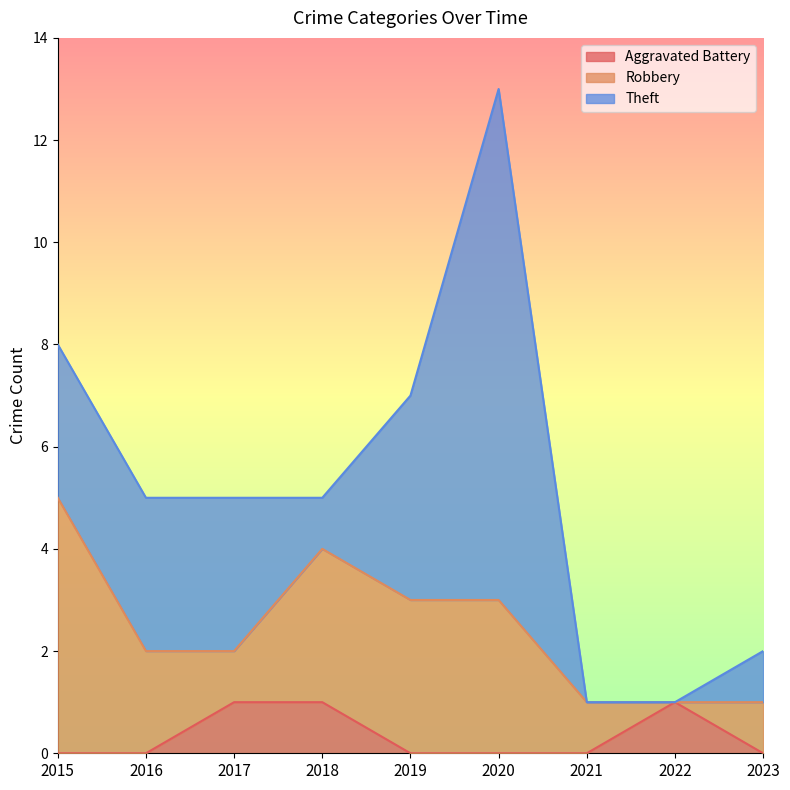

Does the chart display data point markers on the line(s)?

No